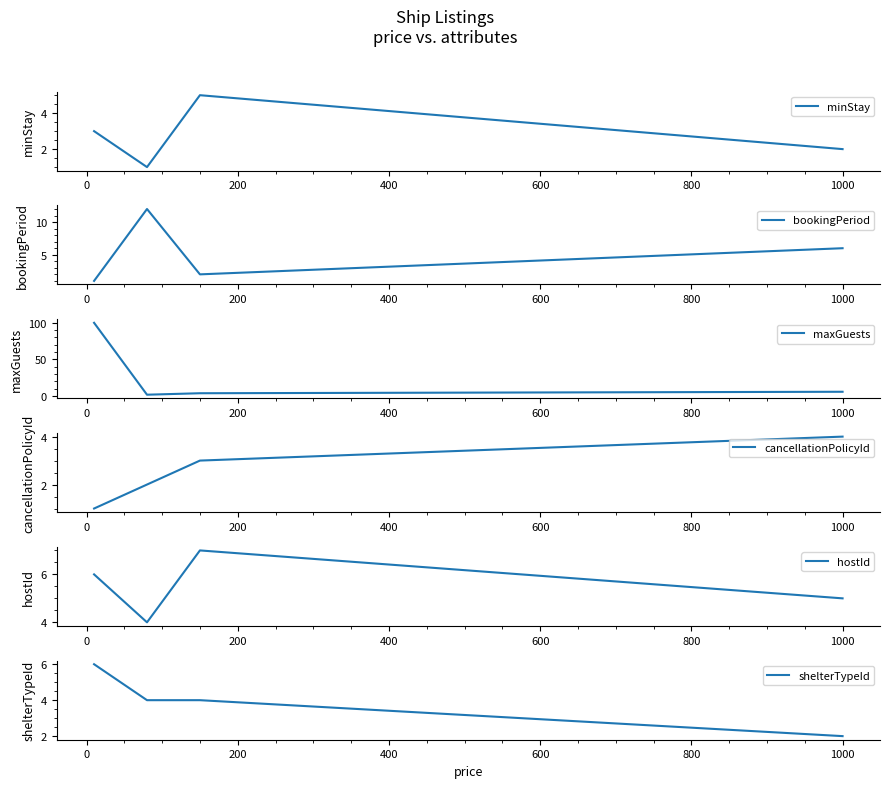

True or false: shelterTypeId has more than 2 interior local peaks.

False